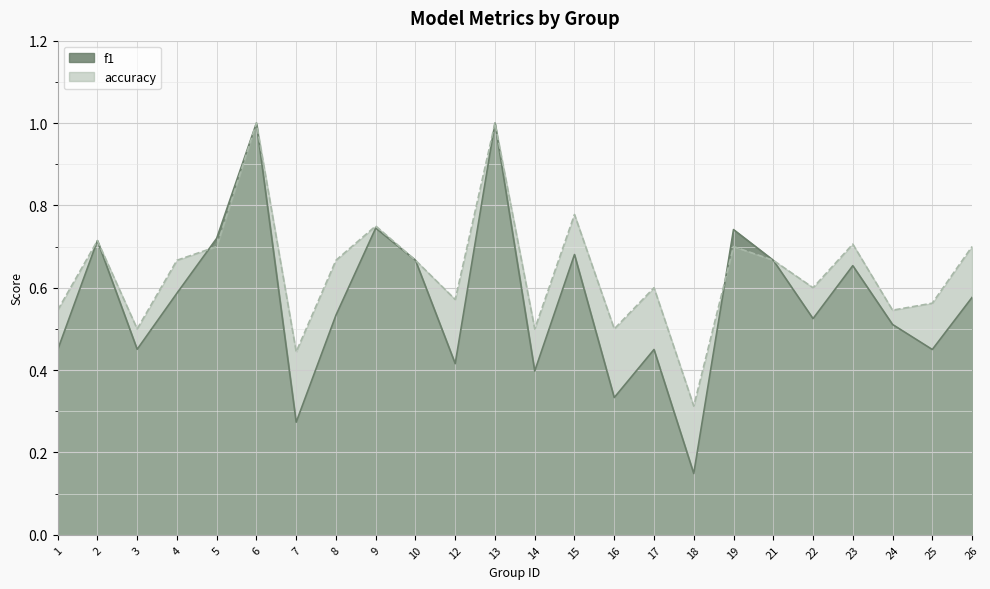

Between 19 and 6, which is larger?

6